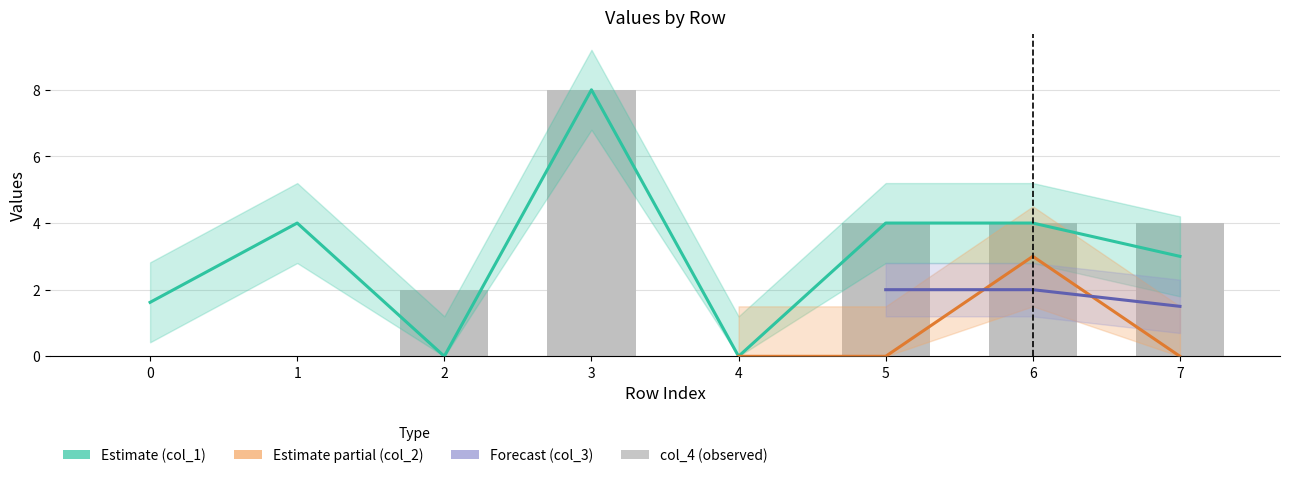

Which label corresponds to the largest value in the chart?

3